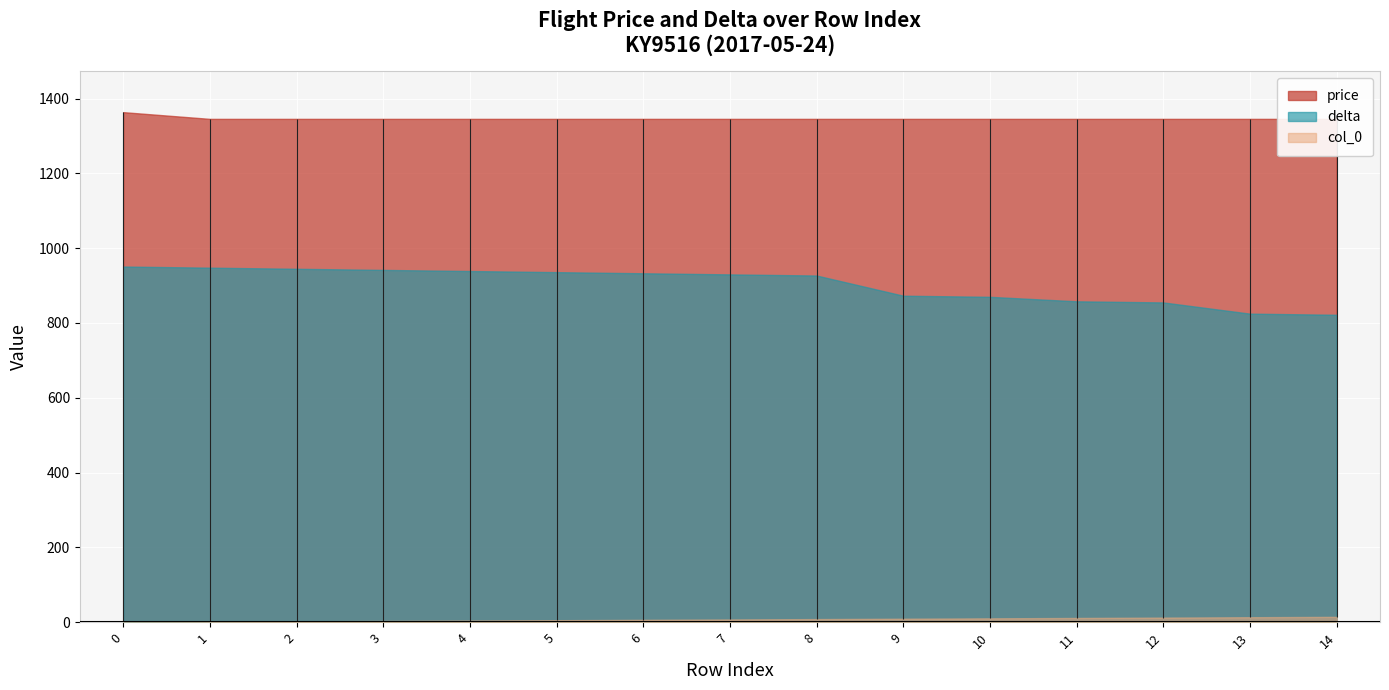

True or false: col_0 and delta intersect in this chart.

False